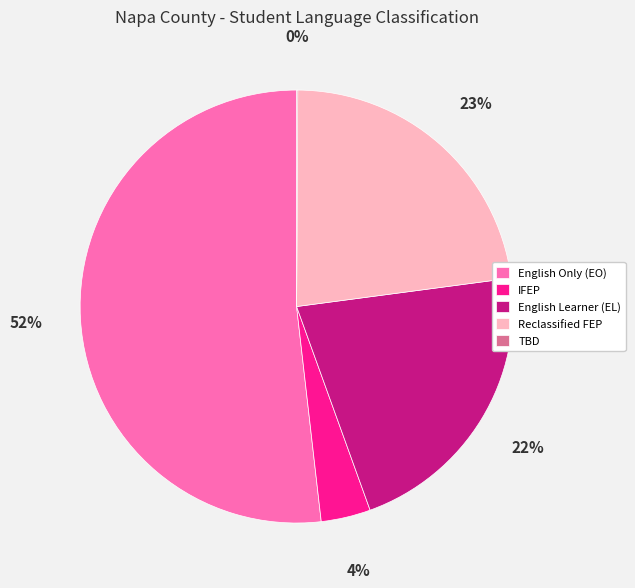

Approximately how many times larger is the value at English Only (EO) compared to English Learner (EL)?

2.4